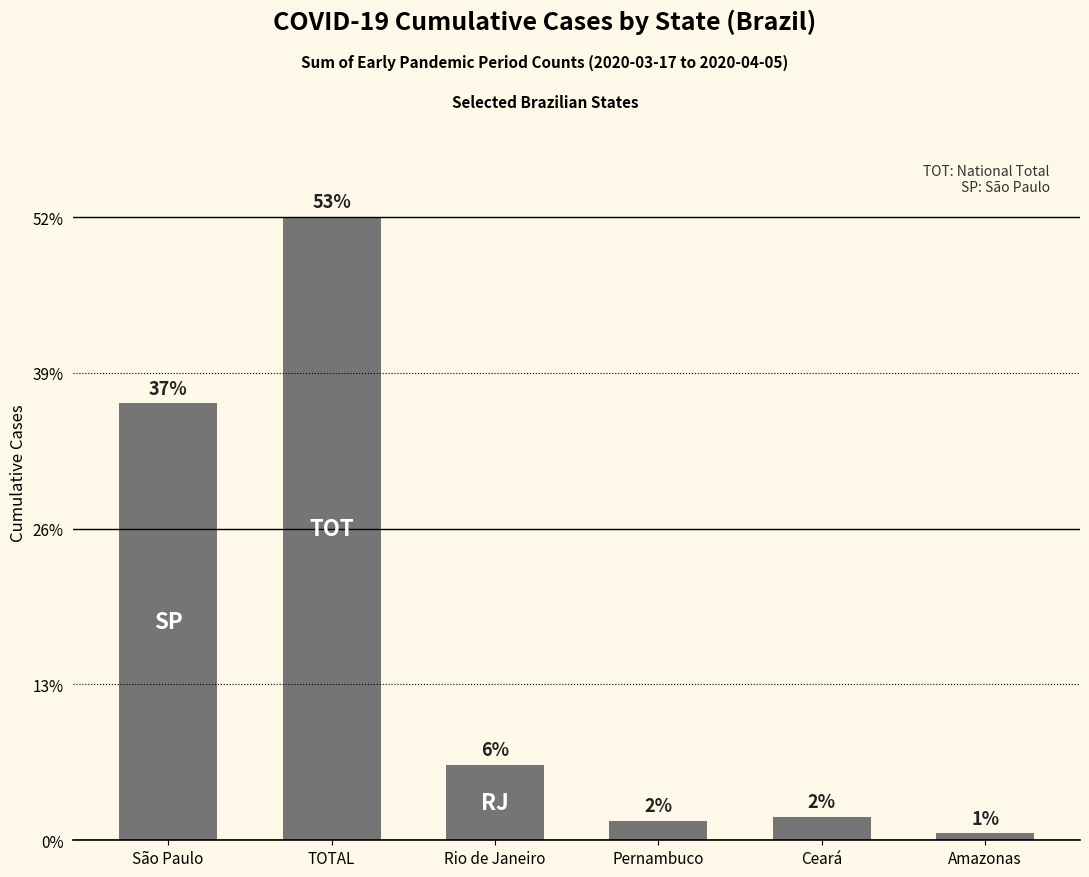

Does the chart contain any negative values?

No